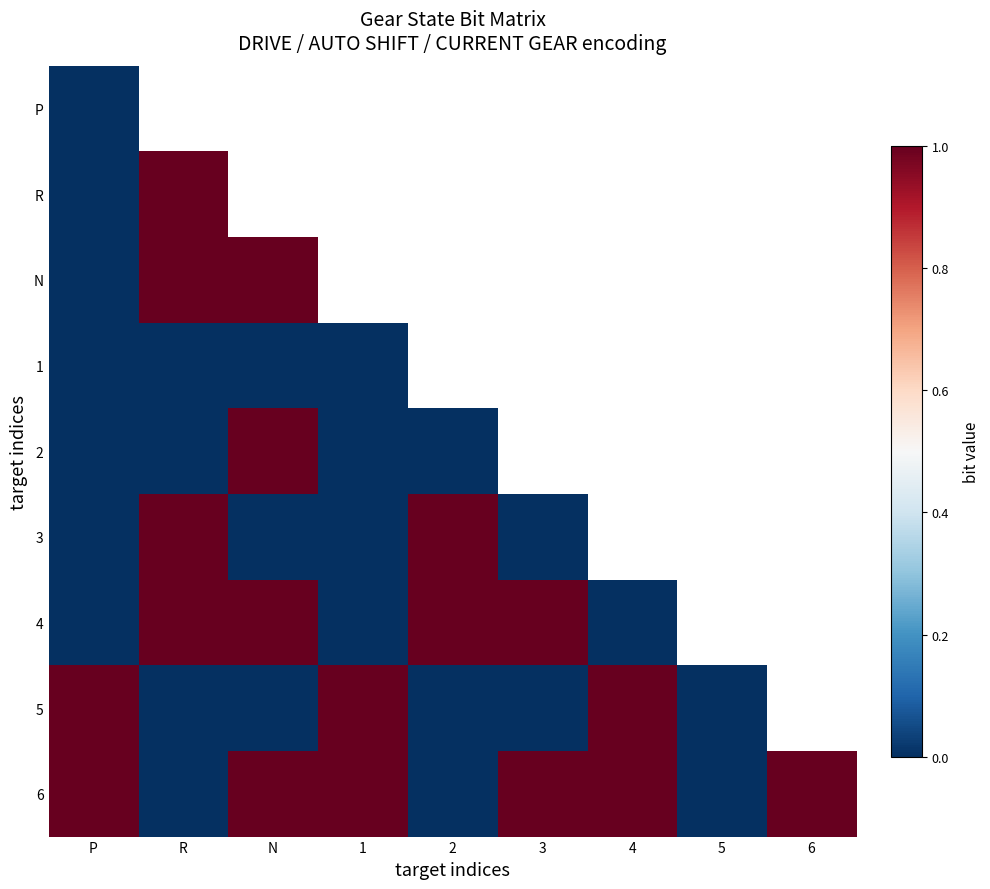

Count the number of categories in the chart.

9